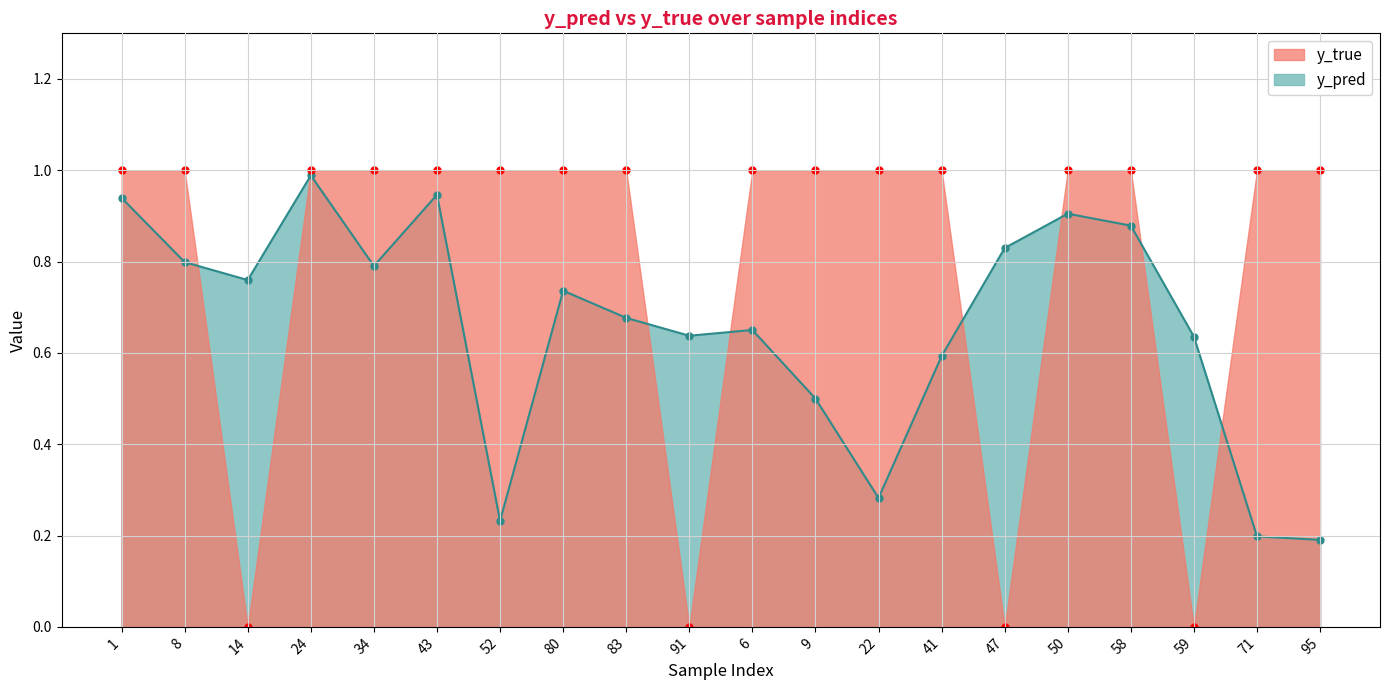

How many times do y_true and y_pred cross each other?

8